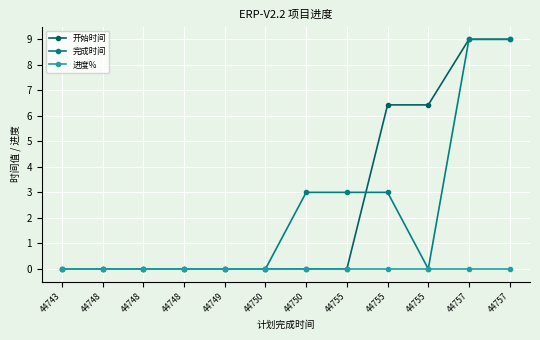

What is the value of the 开始时间 point at the 12th from the left?

9.0